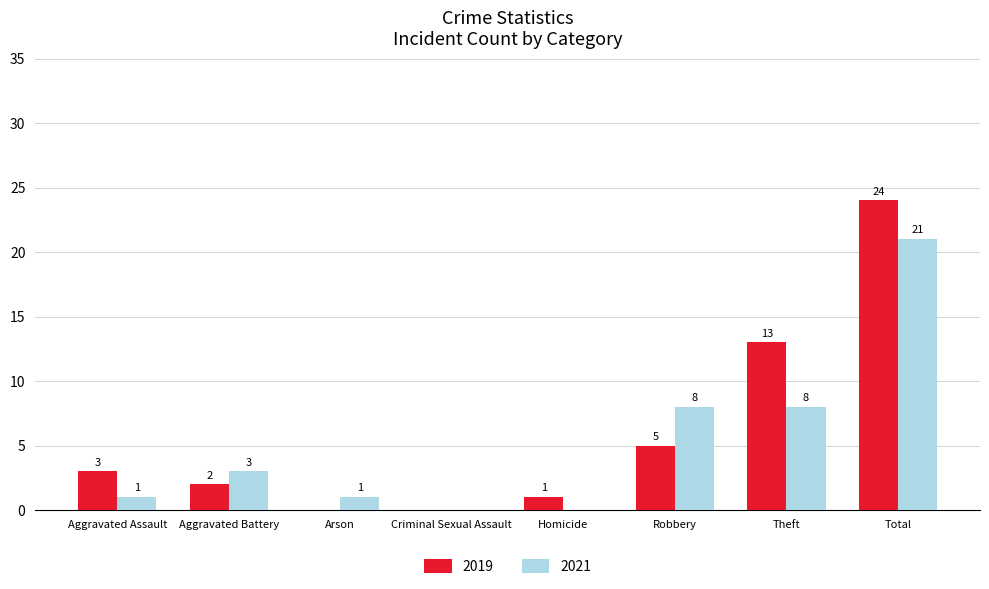

How many categories are shown in the chart?

8